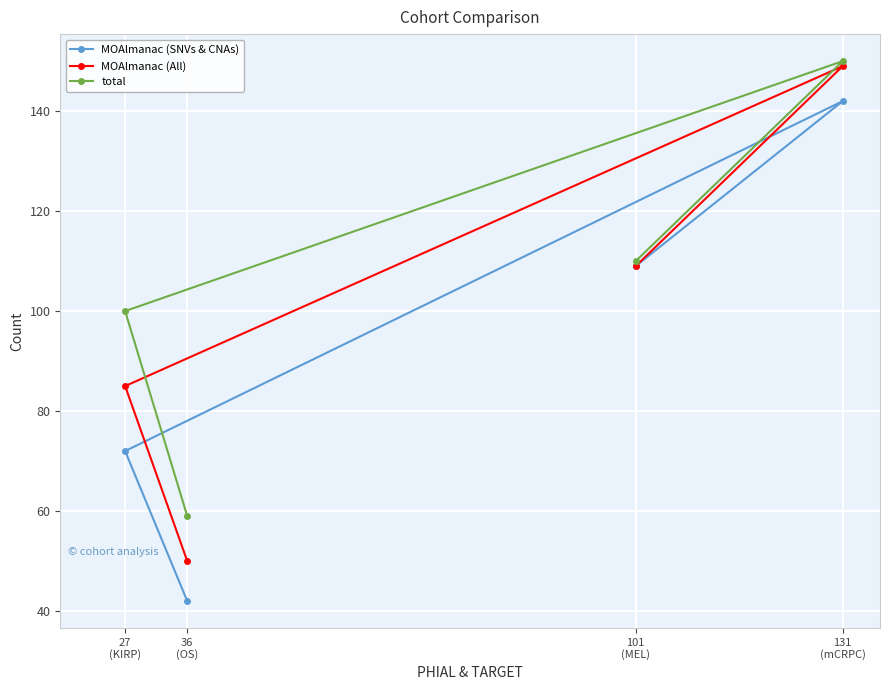

What is the label of the 2nd point from the right?

101
(MEL)